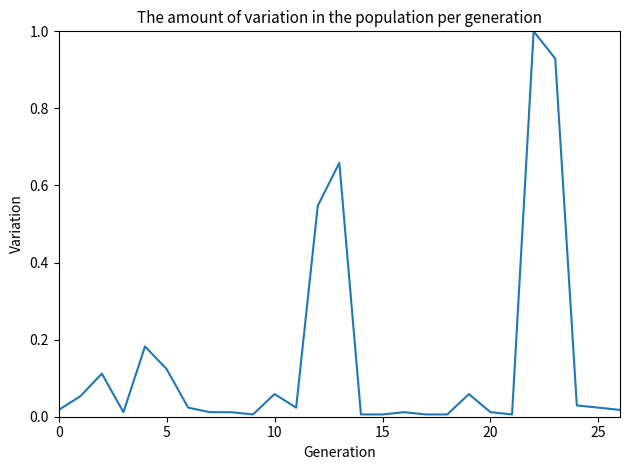

What is the greatest value displayed?

1.0